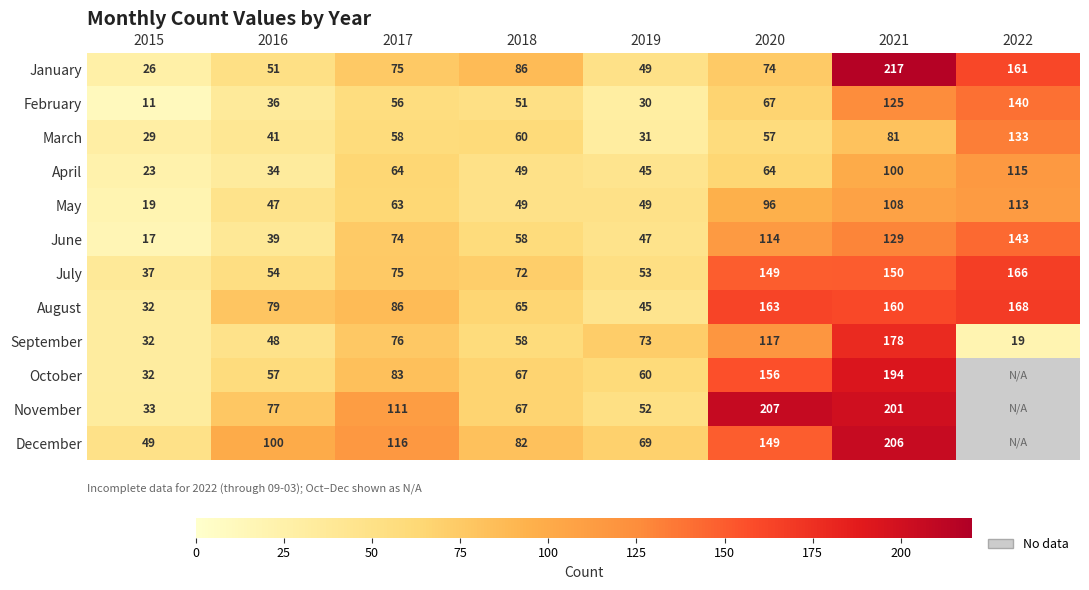

Is it true that March equals 81.3 at 2020?

False